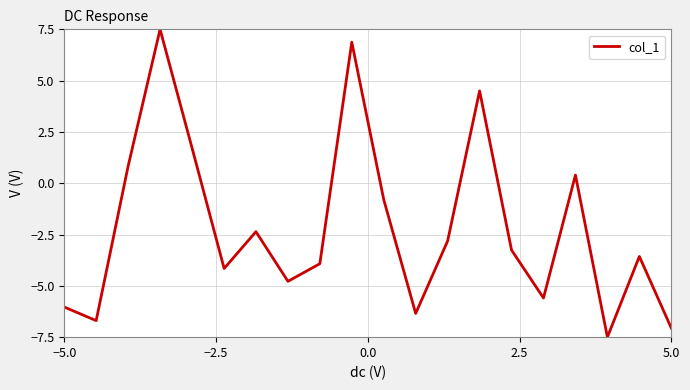

What is the difference between the maximum and minimum values?

15.0